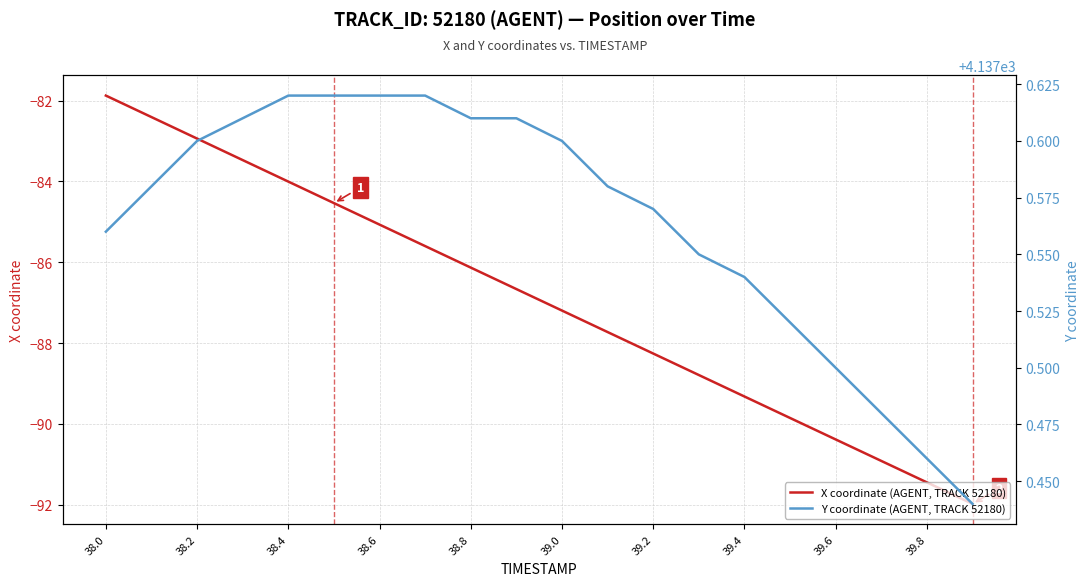

What is the sum of all X coordinate (AGENT, TRACK 52180) values?

-1738.6